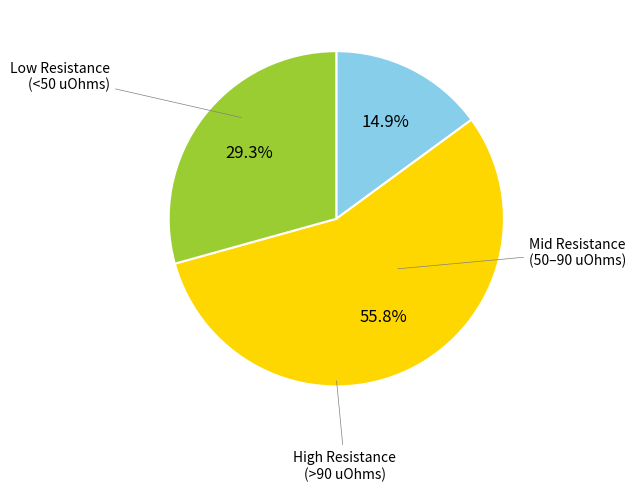

Does any single category account for the majority?

Yes